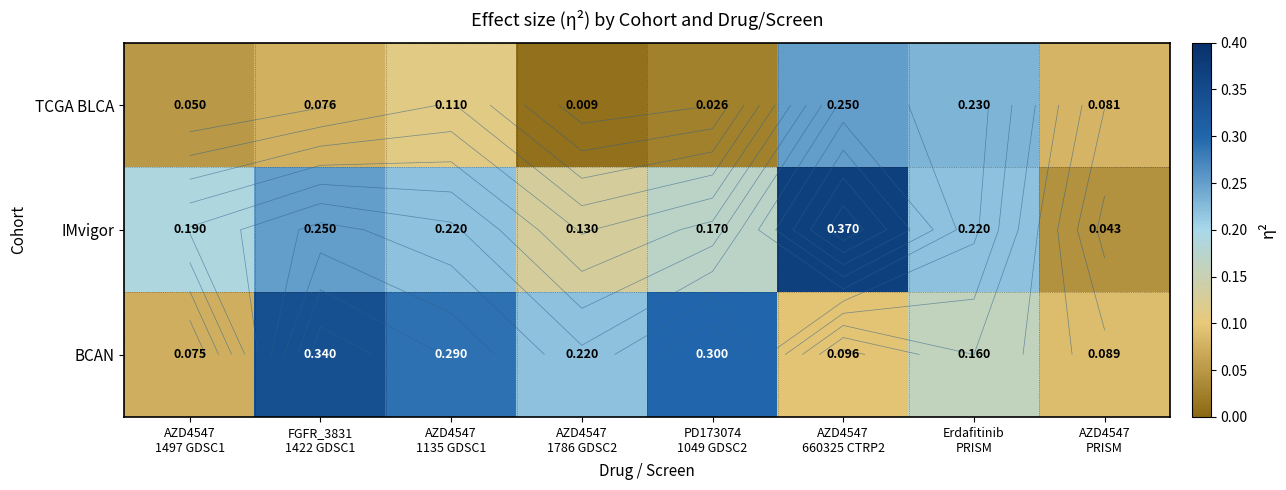

Rank the categories by BCAN value from highest to lowest.

FGFR_3831 1422 GDSC1, PD173074 1049 GDSC2, AZD4547 1135 GDSC1, AZD4547 1786 GDSC2, Erdafitinib PRISM, AZD4547 660325 CTRP2, AZD4547 PRISM, AZD4547 1497 GDSC1